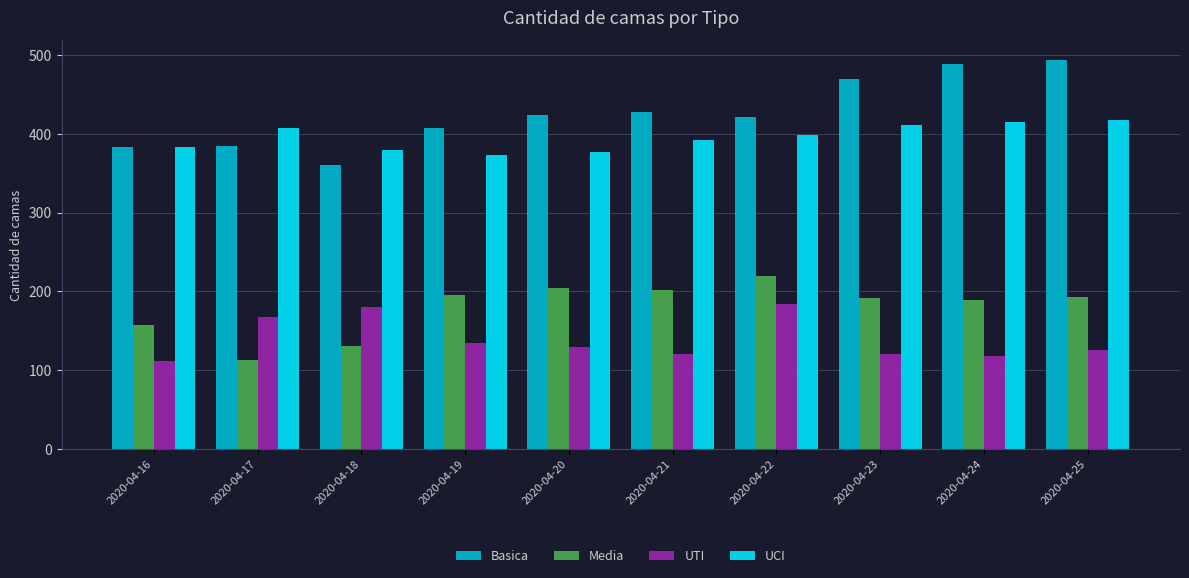

What is the average value of the UTI series?

139